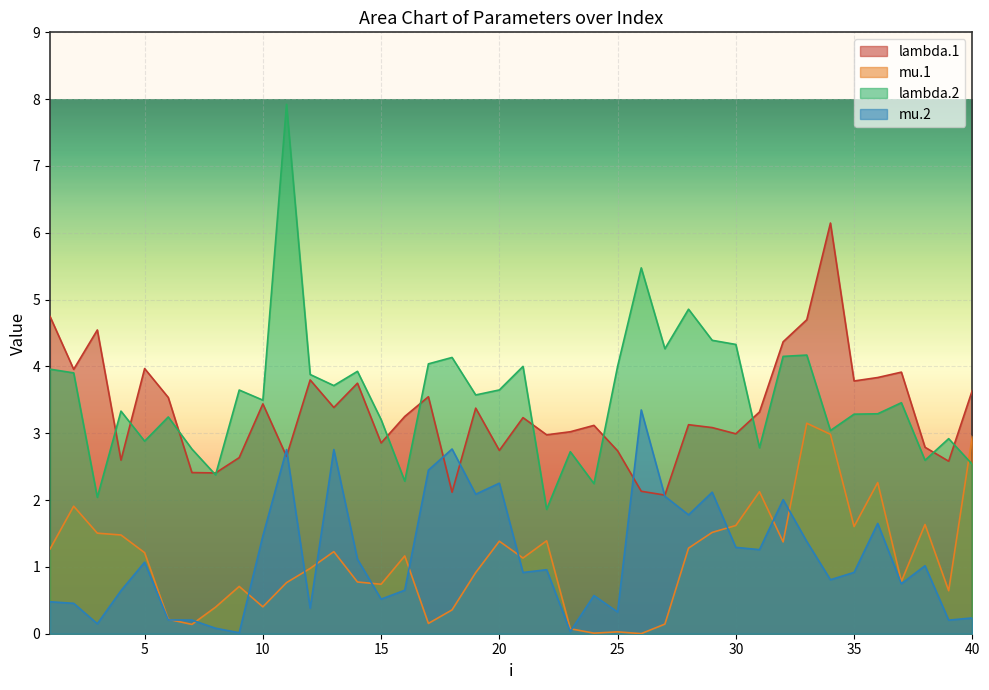

True or false: lambda.1 has a value of 0.8 at 19.

False